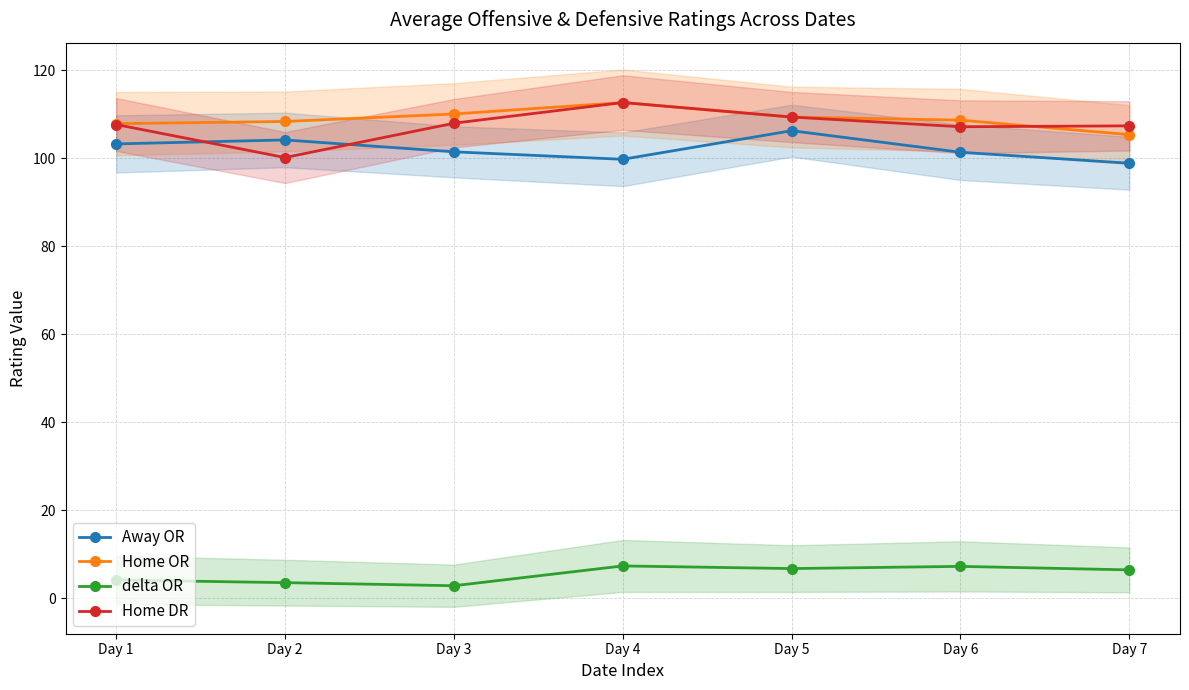

Which category has the lowest value across all series?

Day 3